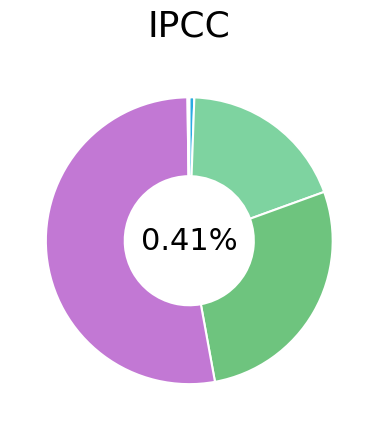

True or false: MAPE accounts for 19% of the total.

True